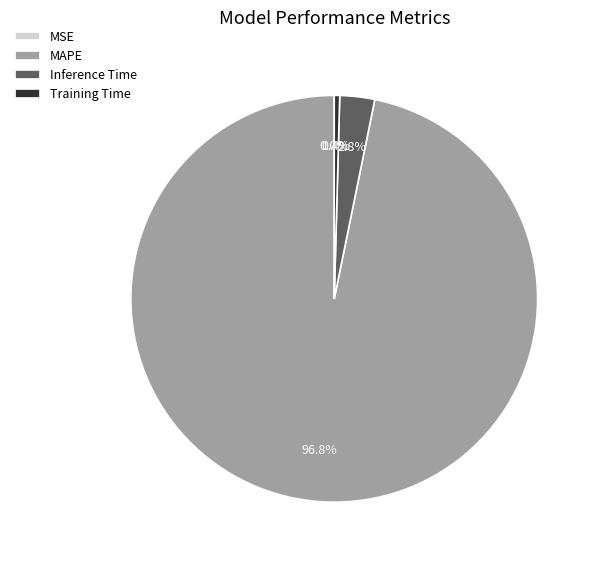

To the nearest percent, what is the difference between the largest and smallest slice percentages?

97%